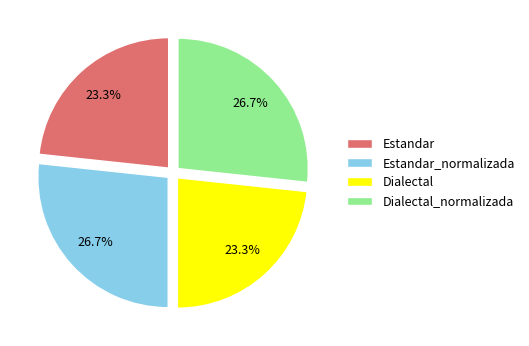

Between Dialectal and Dialectal_normalizada, which is larger?

Dialectal_normalizada